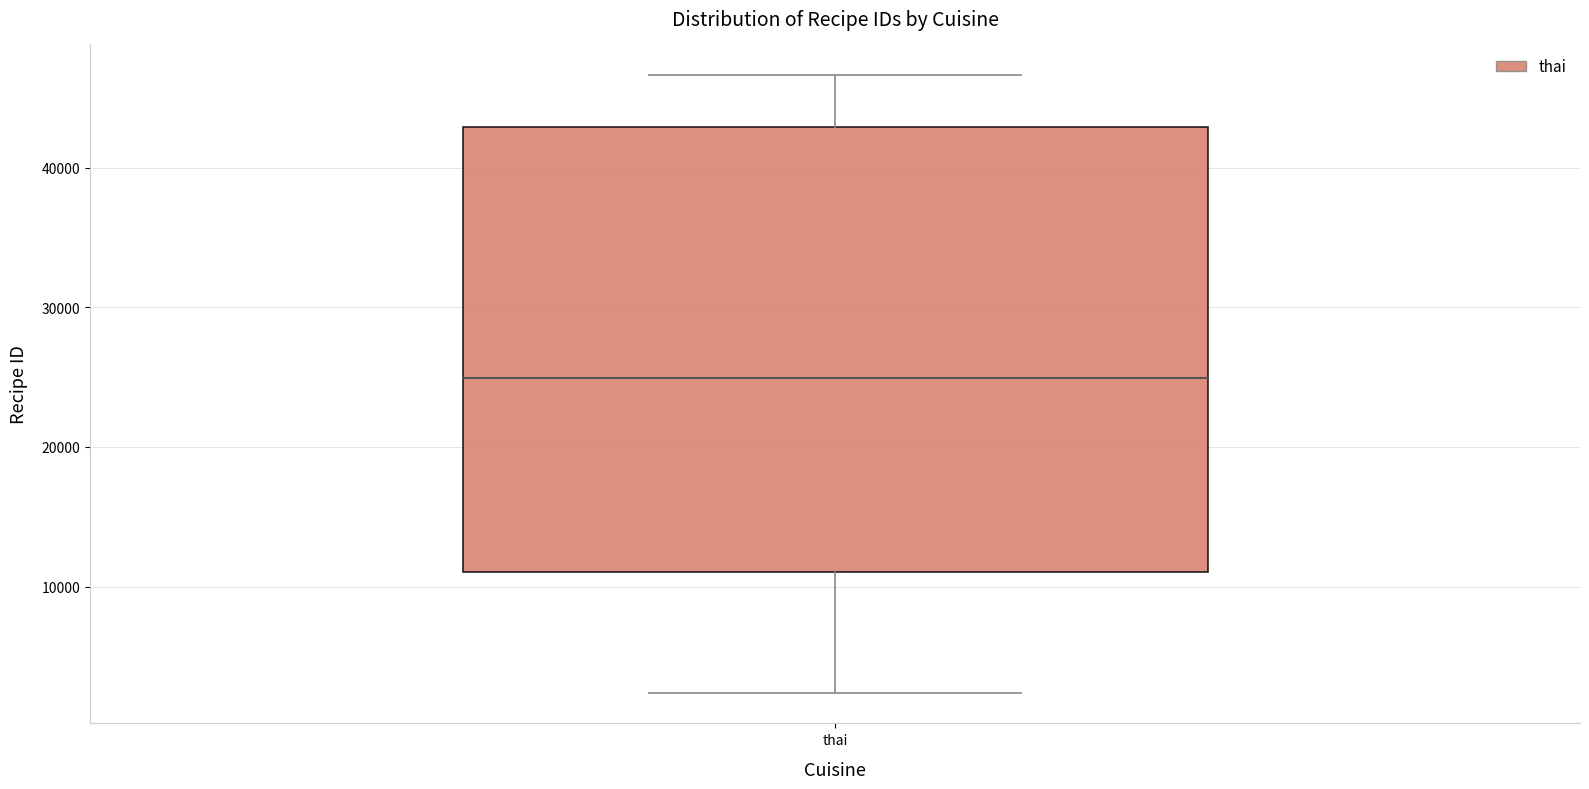

Where does the lower whisker of the box for thai end on the y-axis? The values are not printed on the chart, so give them approximately, as read against the axis.

2000